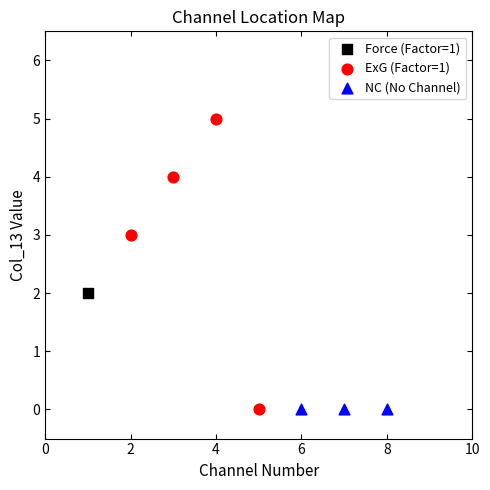

What are all the series names shown in the legend?

Force (Factor=1), ExG (Factor=1), NC (No Channel)